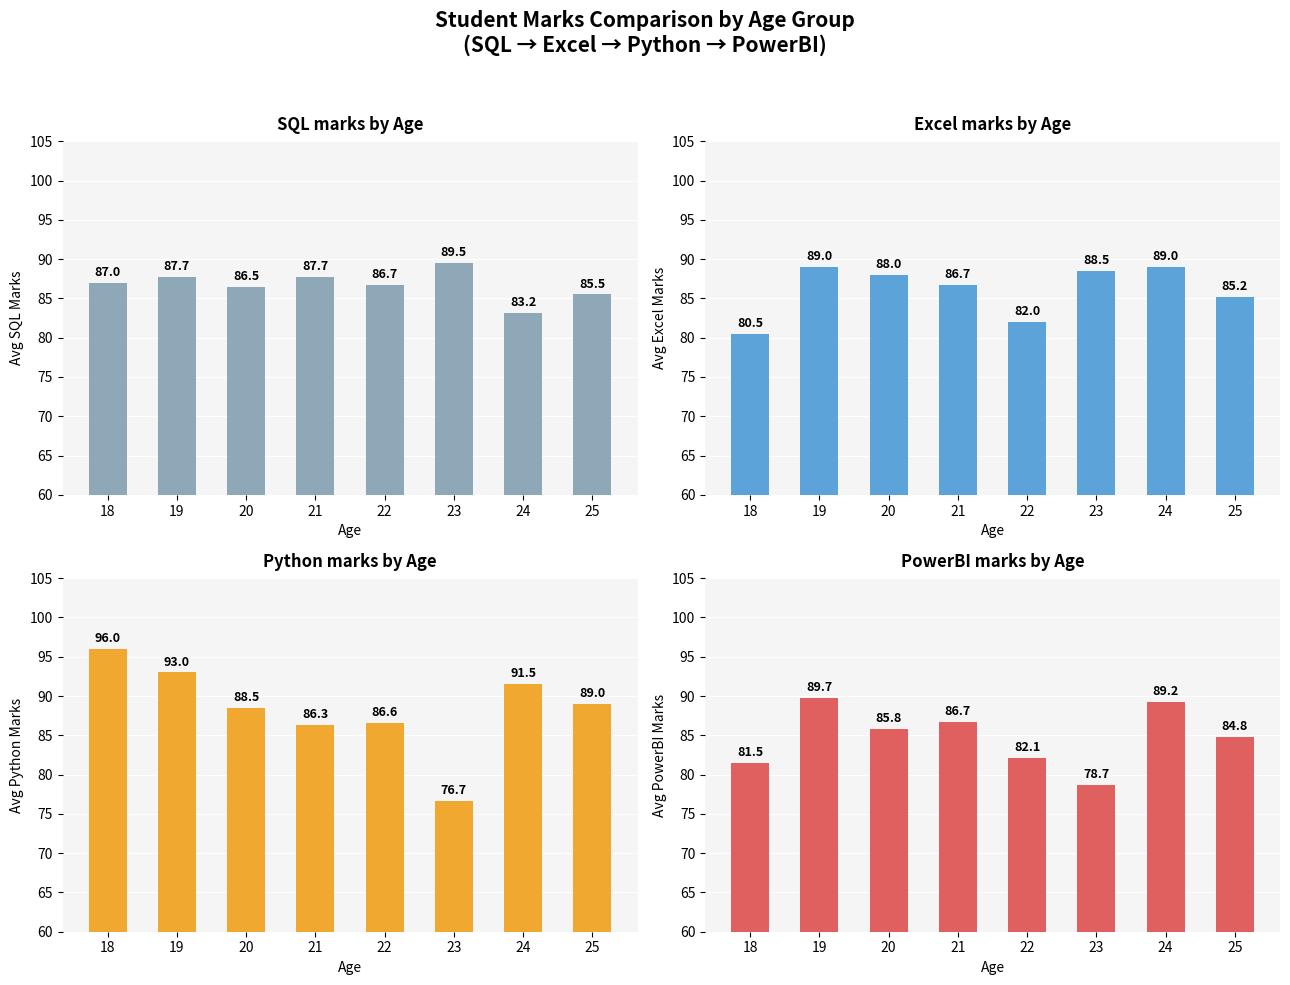

The Excel marks series shows 42.5 at 21. True or false?

False